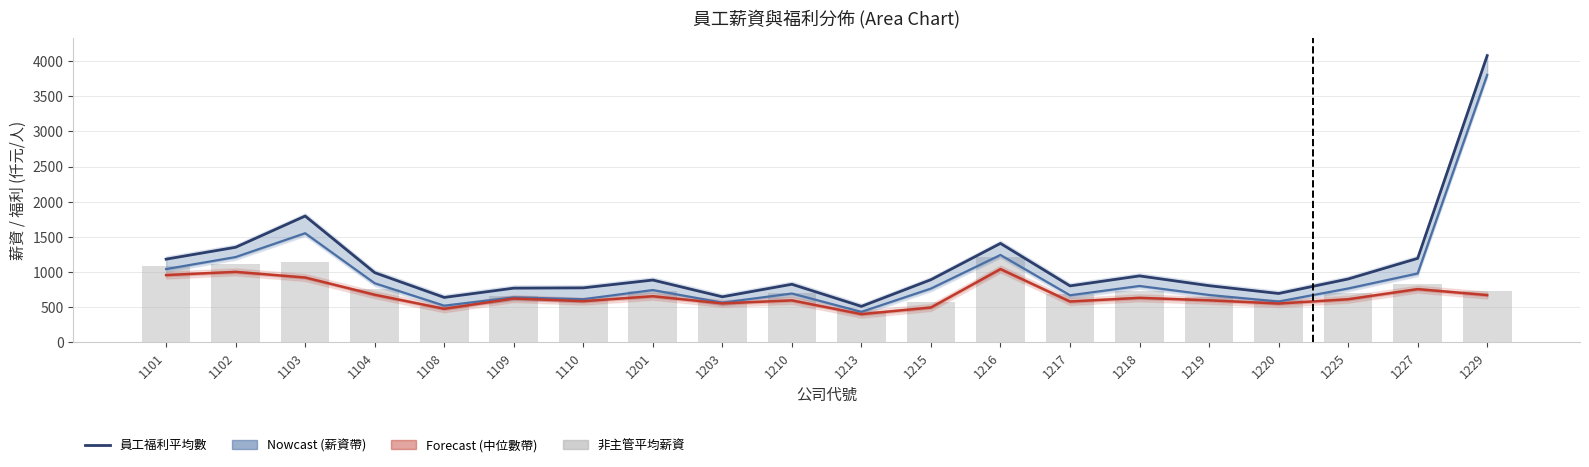

What is the difference between the highest and lowest values at 1109?

148